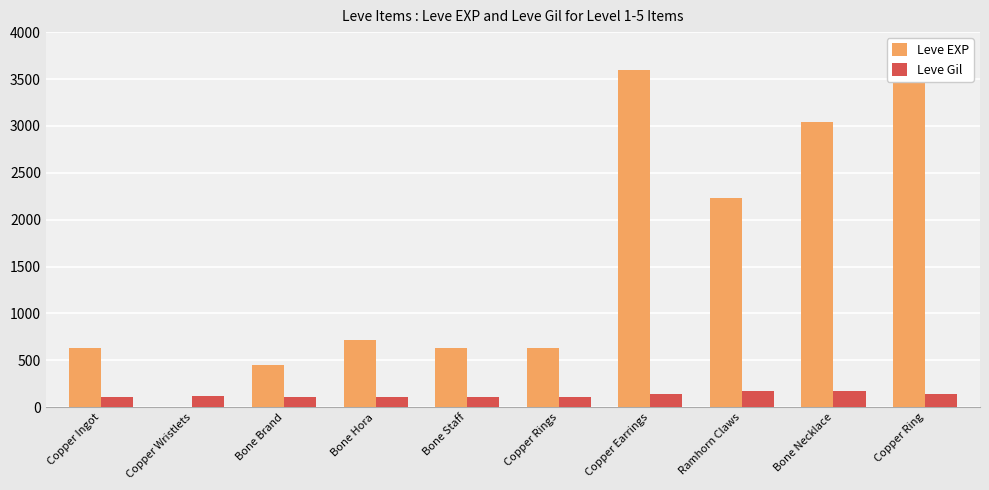

Reading right to left, what are all the values shown in this chart?

Leve EXP: Copper Ring=3600	Bone Necklace=3040	Ramhorn Claws=2230	Copper Earrings=3600	Copper Rings=630	Bone Staff=630	Bone Hora=720	Bone Brand=450	Copper Wristlets=1	Copper Ingot=630
Leve Gil: Copper Ring=139	Bone Necklace=169	Ramhorn Claws=170	Copper Earrings=139	Copper Rings=112	Bone Staff=113	Bone Hora=112	Bone Brand=112	Copper Wristlets=116	Copper Ingot=113